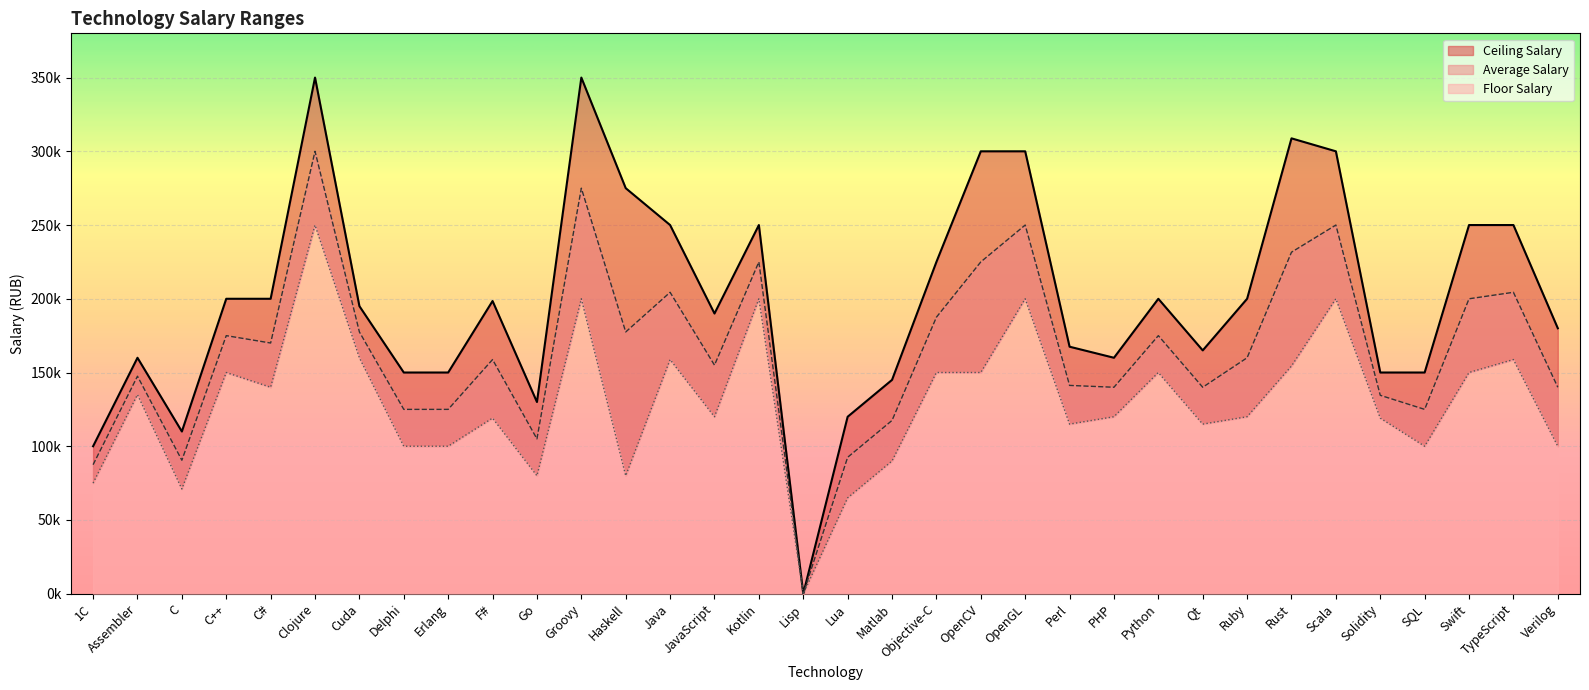

What is the label of the 10th point from the right?

Python